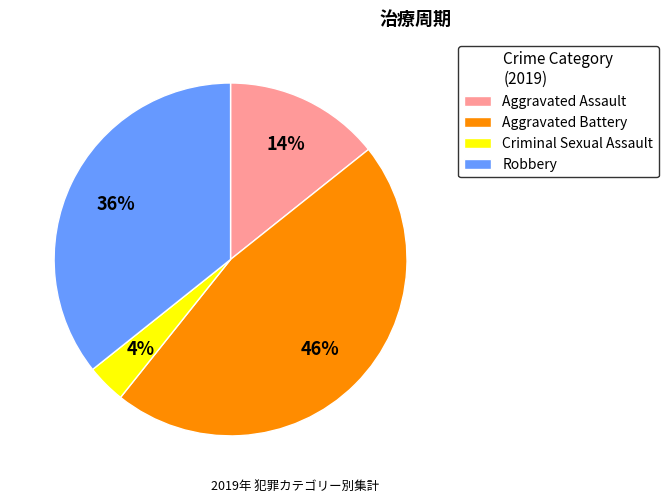

Do Aggravated Assault and Criminal Sexual Assault together represent more than half of the pie?

No